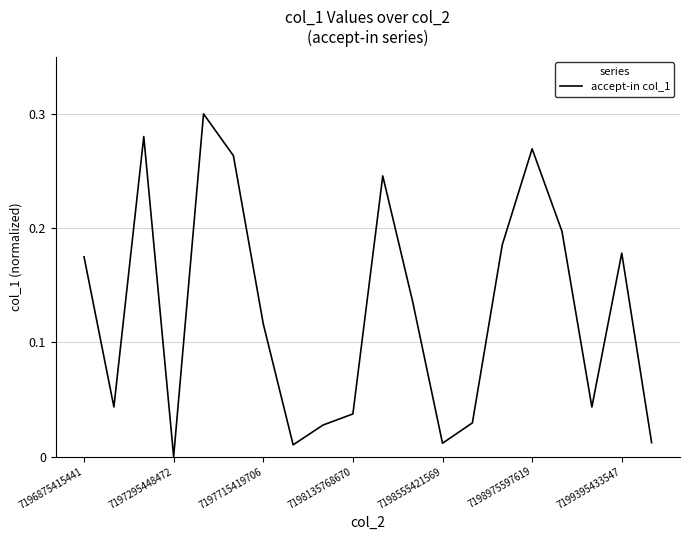

Is this an area chart (filled region under the line)?

No